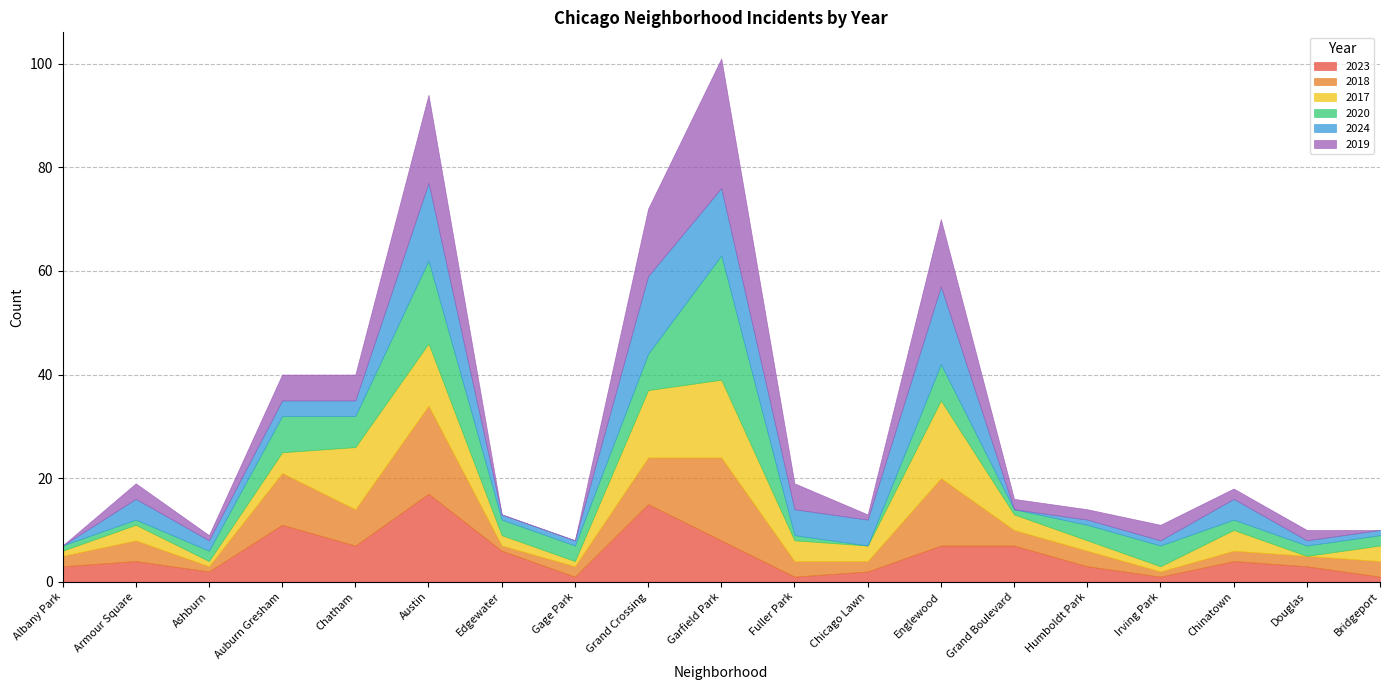

What is the label of the 14th point from the right?

Austin